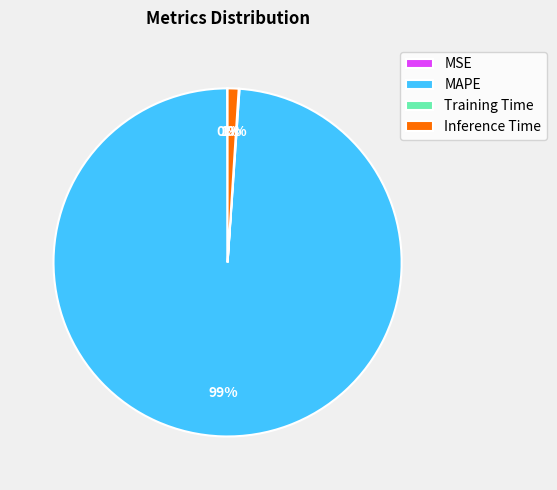

To the nearest percent, what percentage of the pie is MAPE?

99%